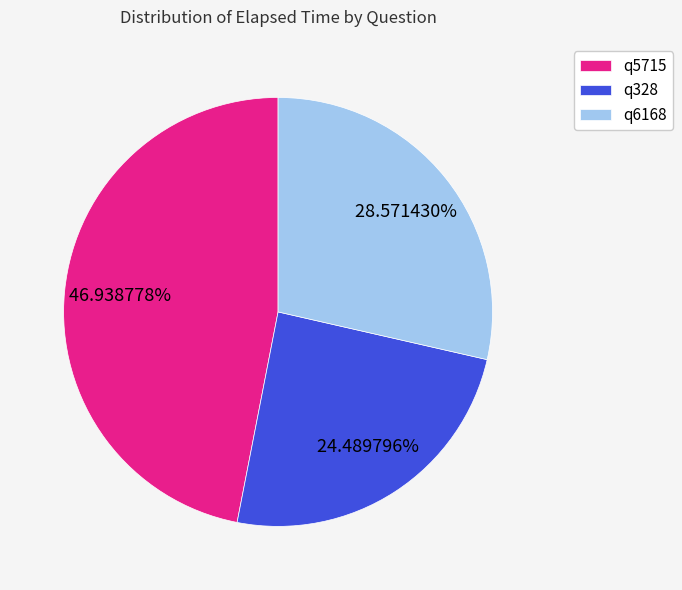

Is it true that q5715 is 58% of the pie?

False